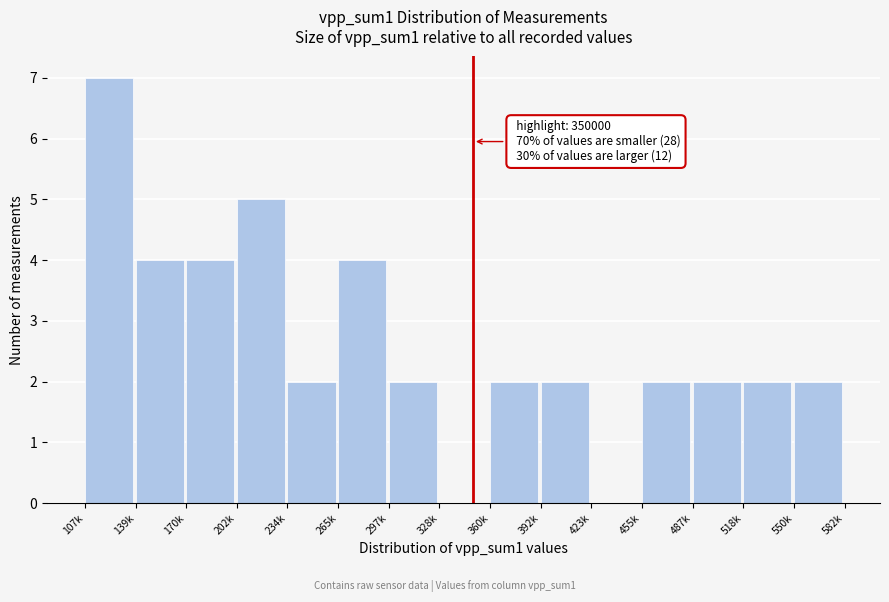

Reading left to right, extract all data points from this chart.

107k=7	139k=4	170k=4	202k=5	234k=2	265k=4	297k=2	328k=0	360k=2	392k=2	423k=0	455k=2	487k=2	518k=2	550k=2